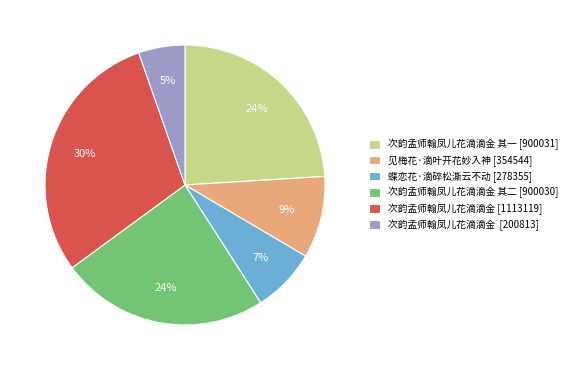

Is it true that 次韵孟师翰凤儿花滴滴金 其二 [900030] is 35% of the pie?

False